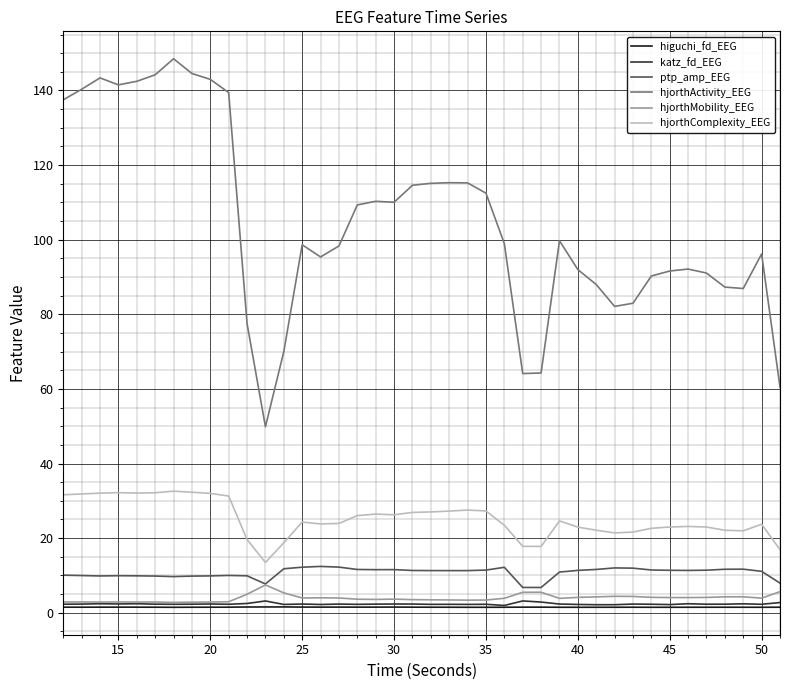

Which series has the largest range (max minus min)?

hjorthActivity_EEG